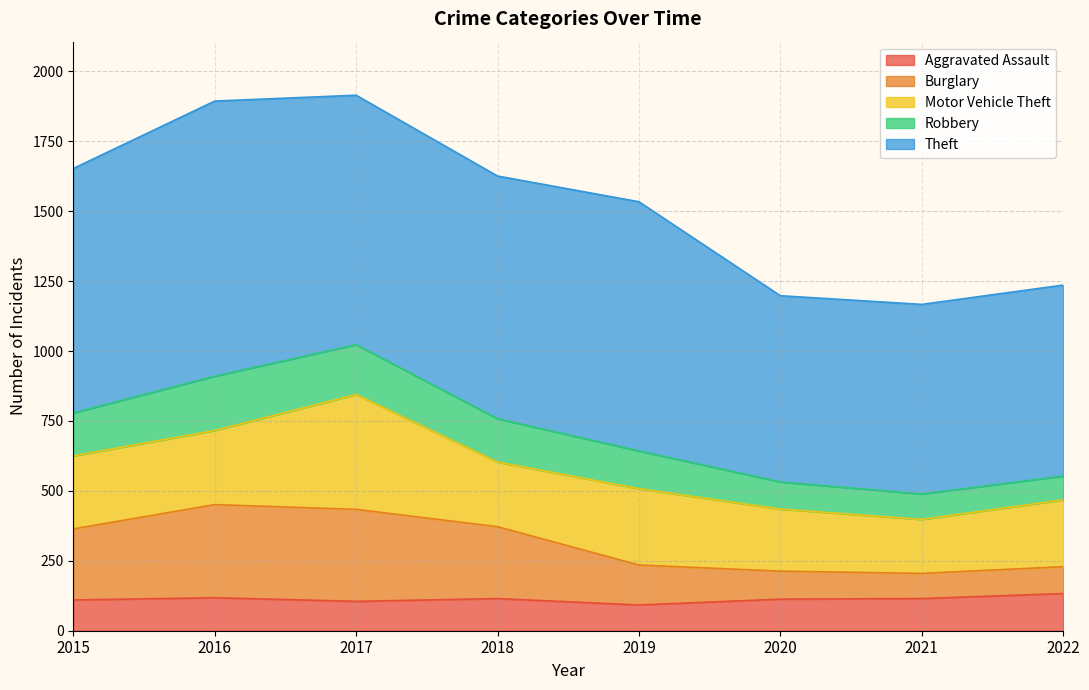

How many lines are shown in the chart?

5